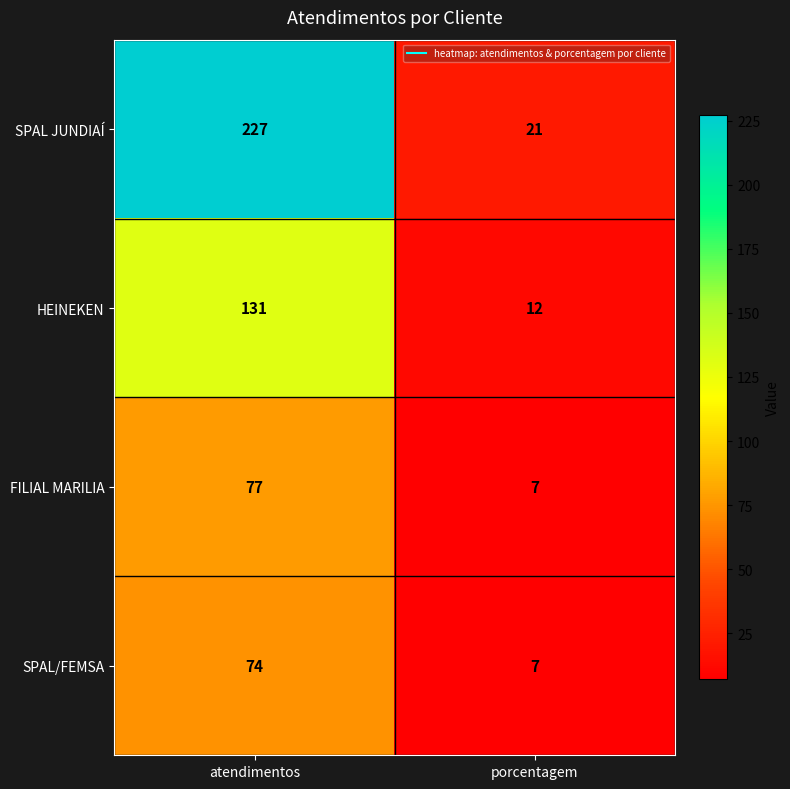

What is the smallest value displayed?

7